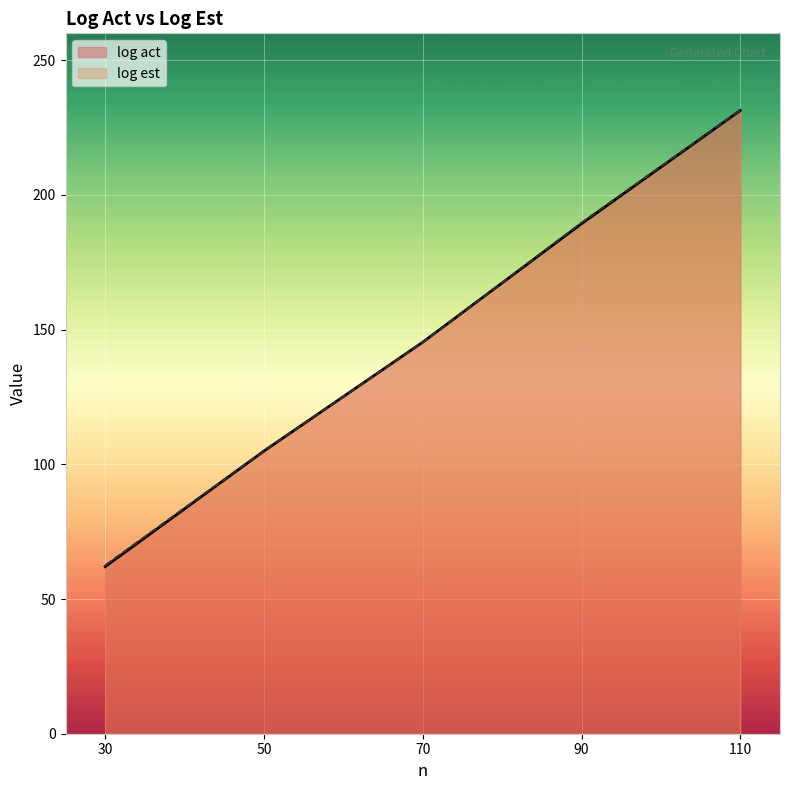

Rank the categories by log act value from lowest to highest.

30, 50, 70, 90, 110